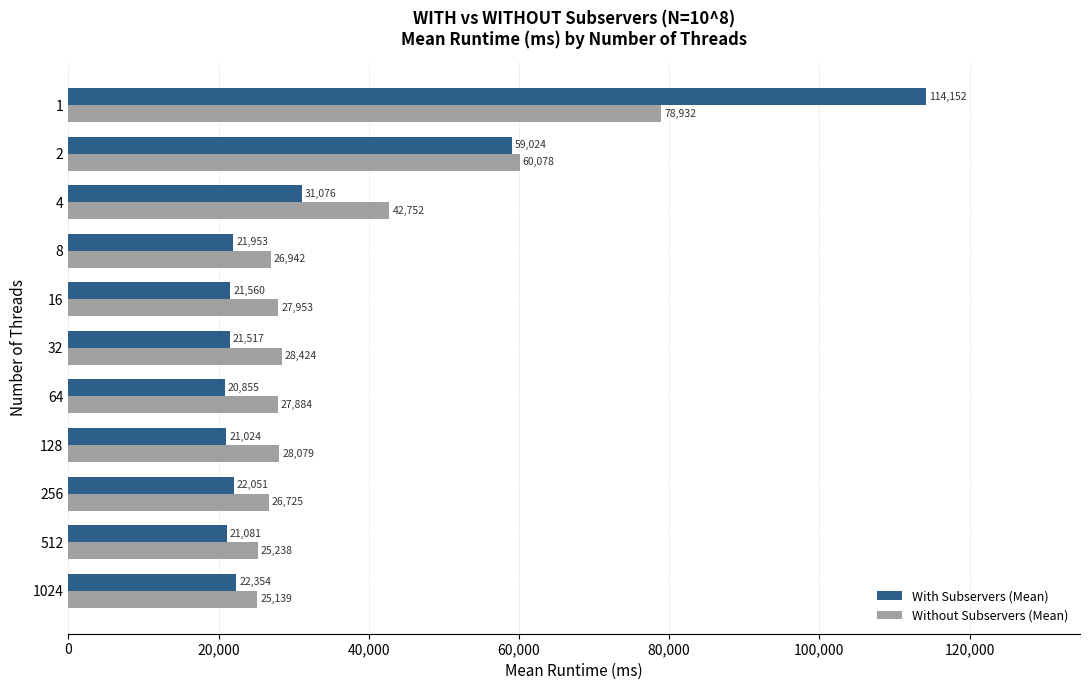

At how many categories does at least one series exceed 35730?

3